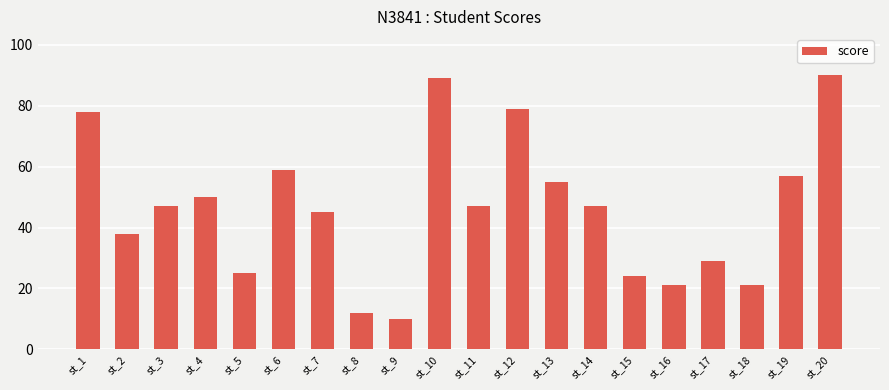

The chart shows a value of 45 at st_7. True or false?

True